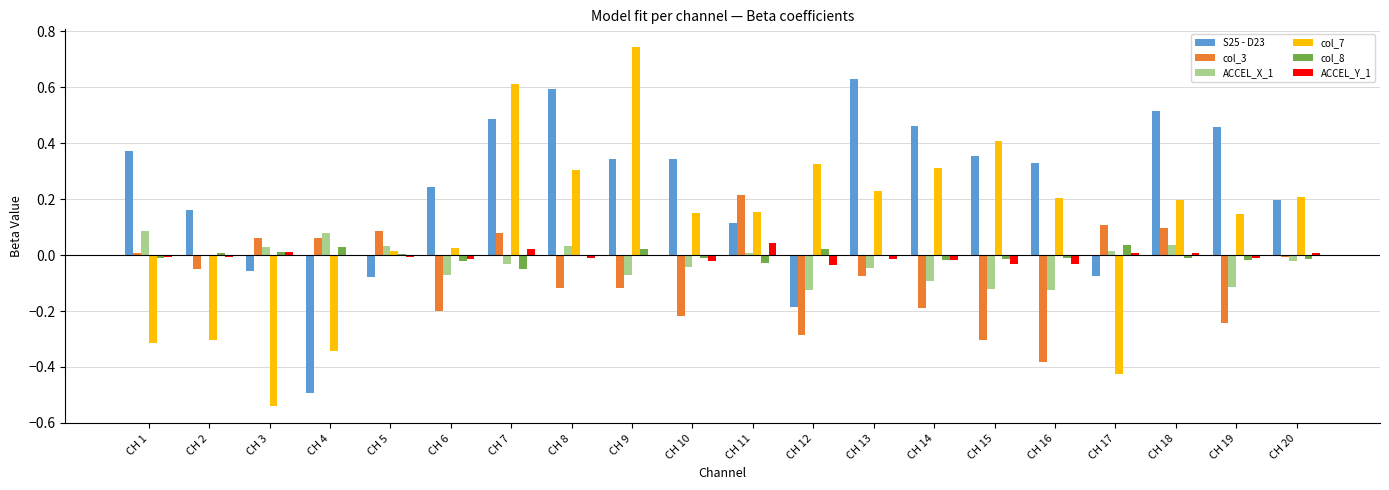

Is it true that col_3 equals -0.3 at CH 15?

True